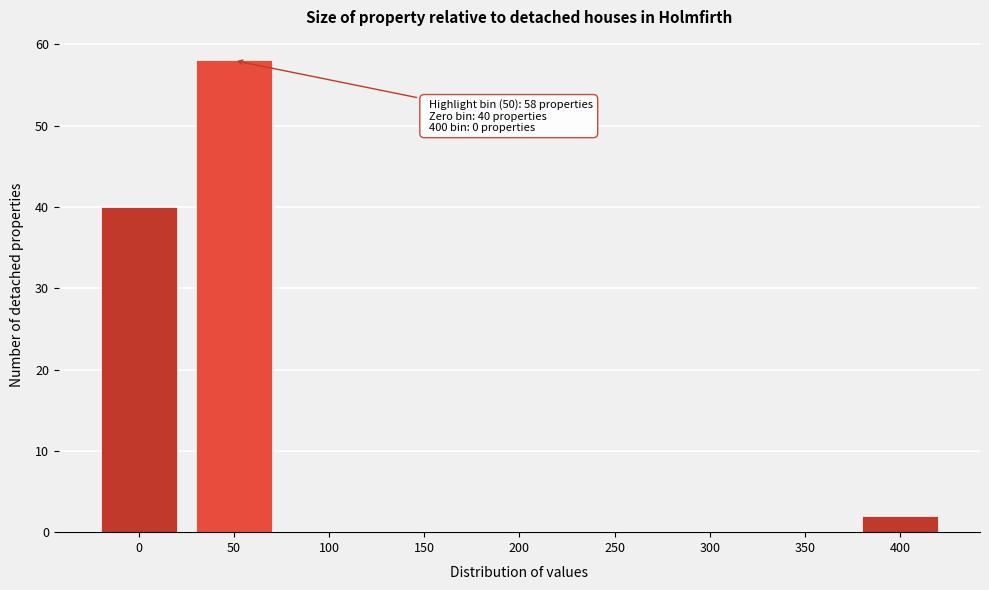

Reading left to right, what are all the values shown in this chart?

0=40	50=58	100=0	150=0	200=0	250=0	300=0	350=0	400=2